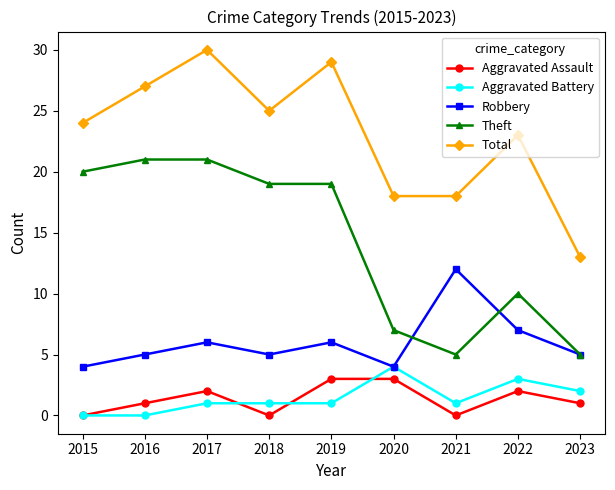

What is the lowest value of the Total series?

13